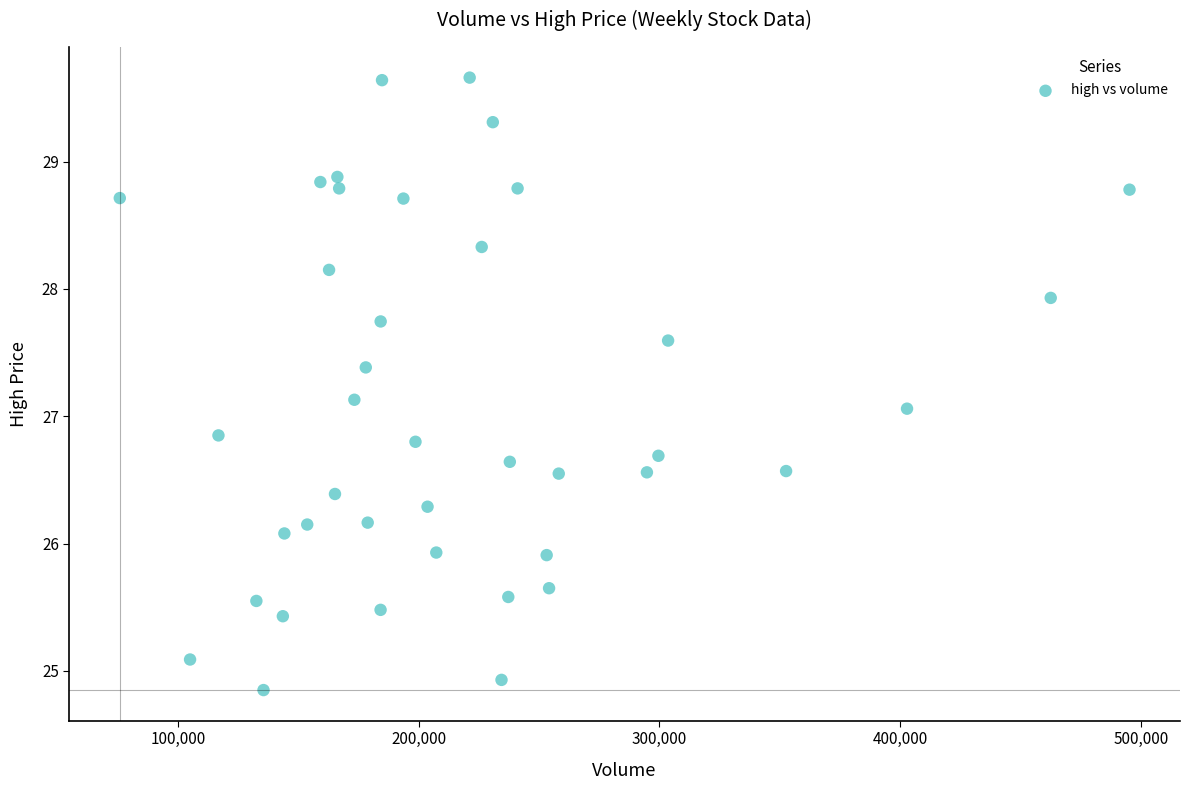

What is the range of X values (max minus min)?

419366.0